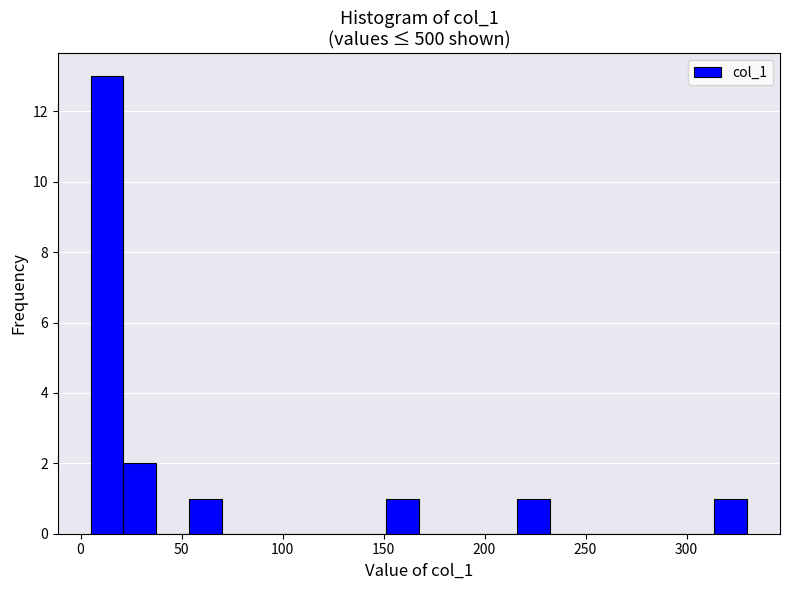

Read against the x-axis, roughly where is the centre of the tallest bar?

15